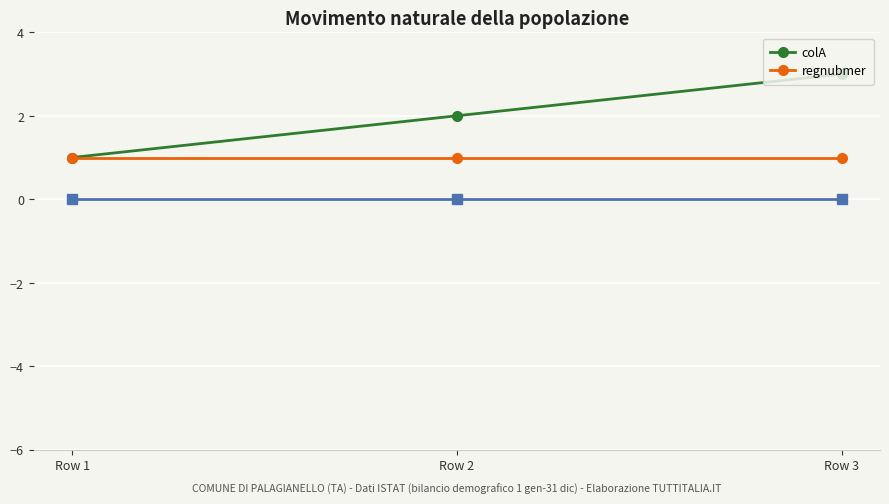

Reading left to right, what are all the values shown in this chart?

colA: 1	2	3
regnubmer: 1	1	1